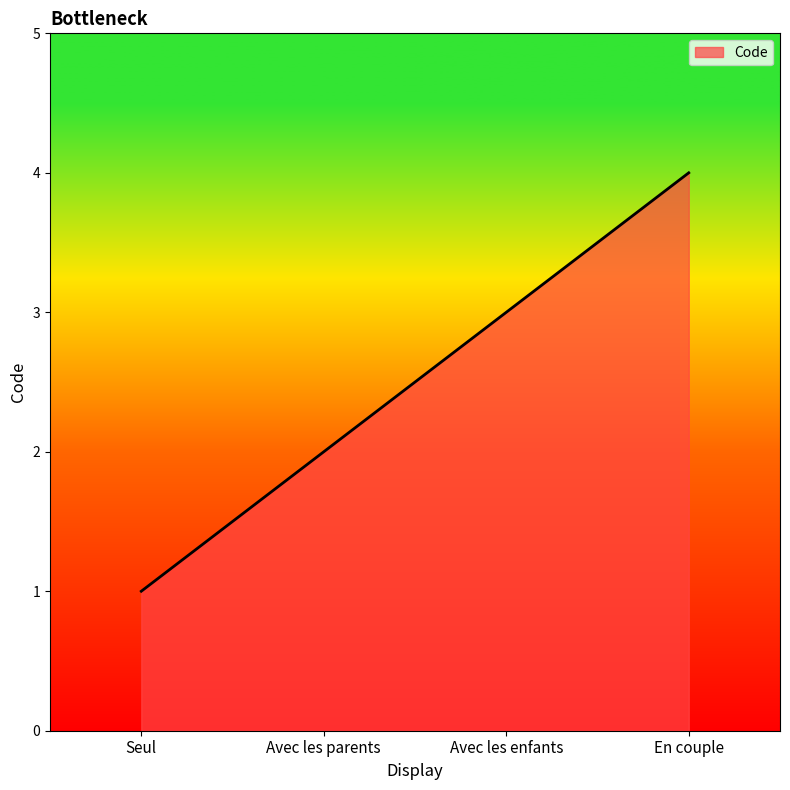

Is it true that the value at Seul is 1?

True